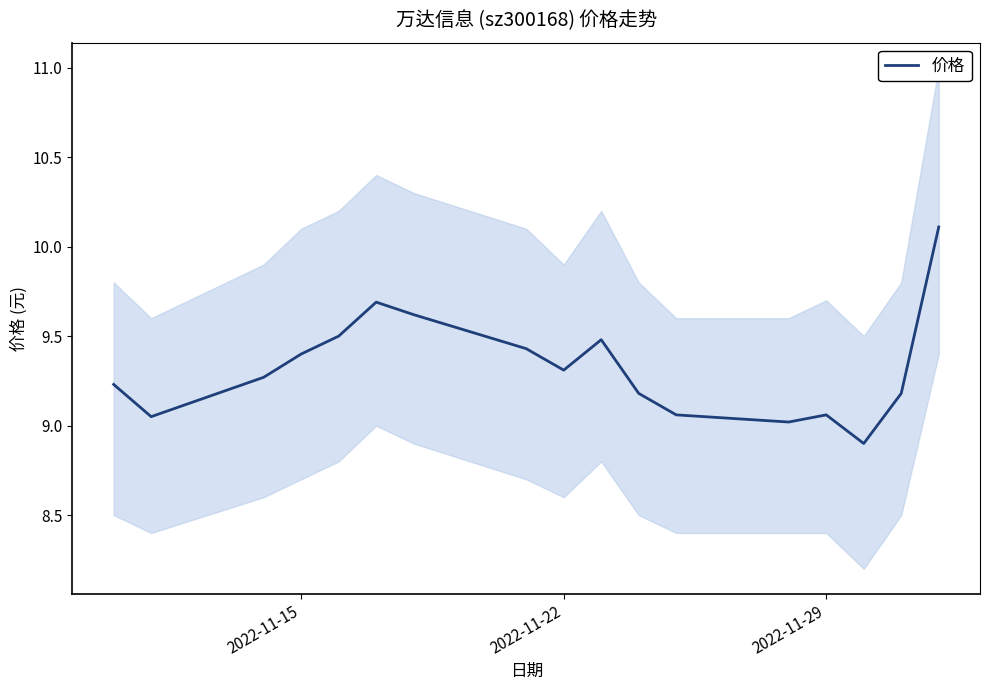

What is the difference between the maximum and minimum values?

1.2